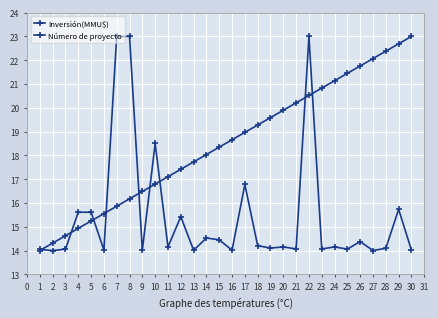

At how many categories does at least one series exceed 18?

20